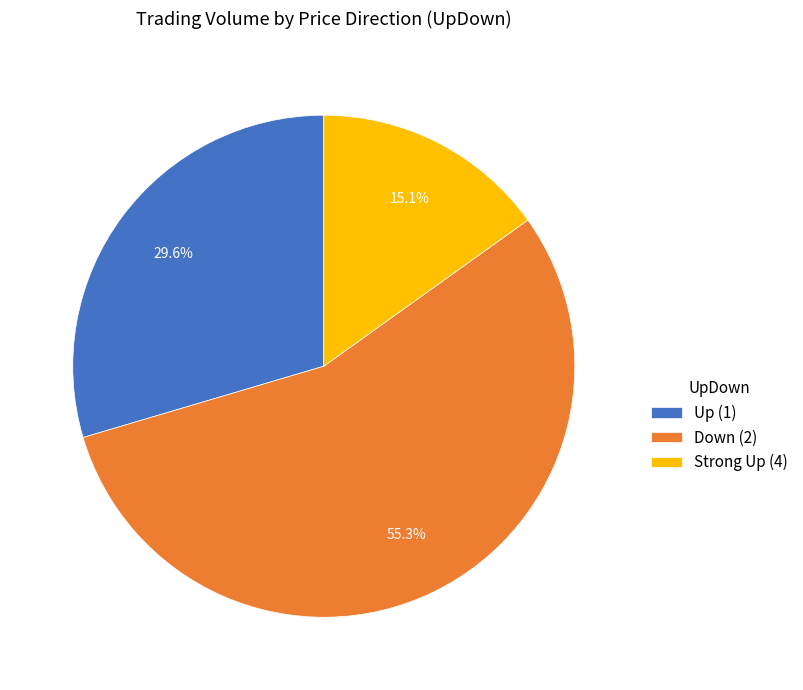

Is the sum of Up (1) and Down (2) greater than half?

Yes